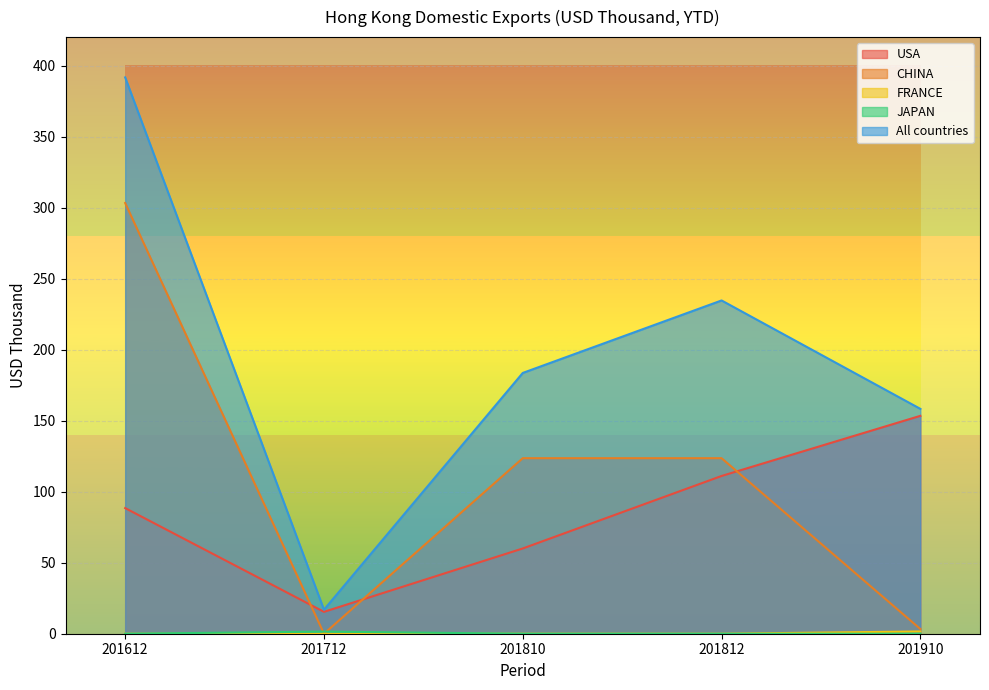

True or false: JAPAN has more than 0 points higher than both neighbors.

True